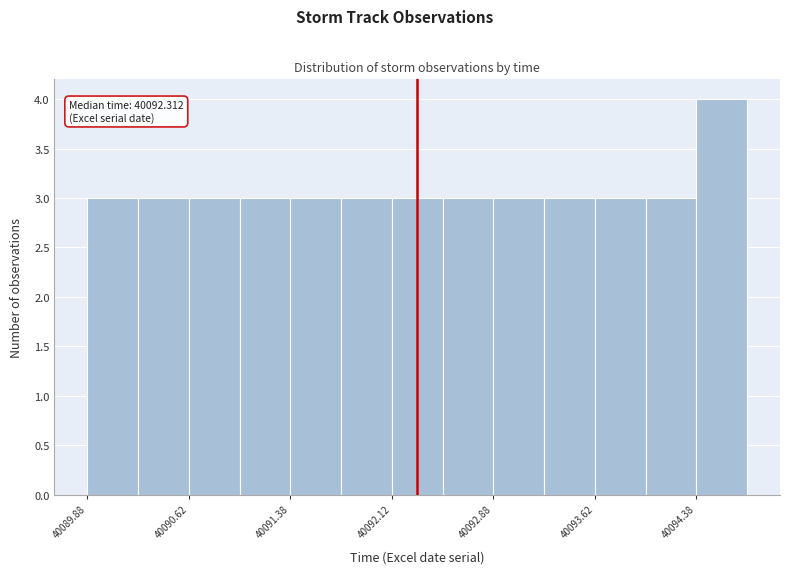

Read against the x-axis, roughly where is the centre of the tallest bar?

40094.6